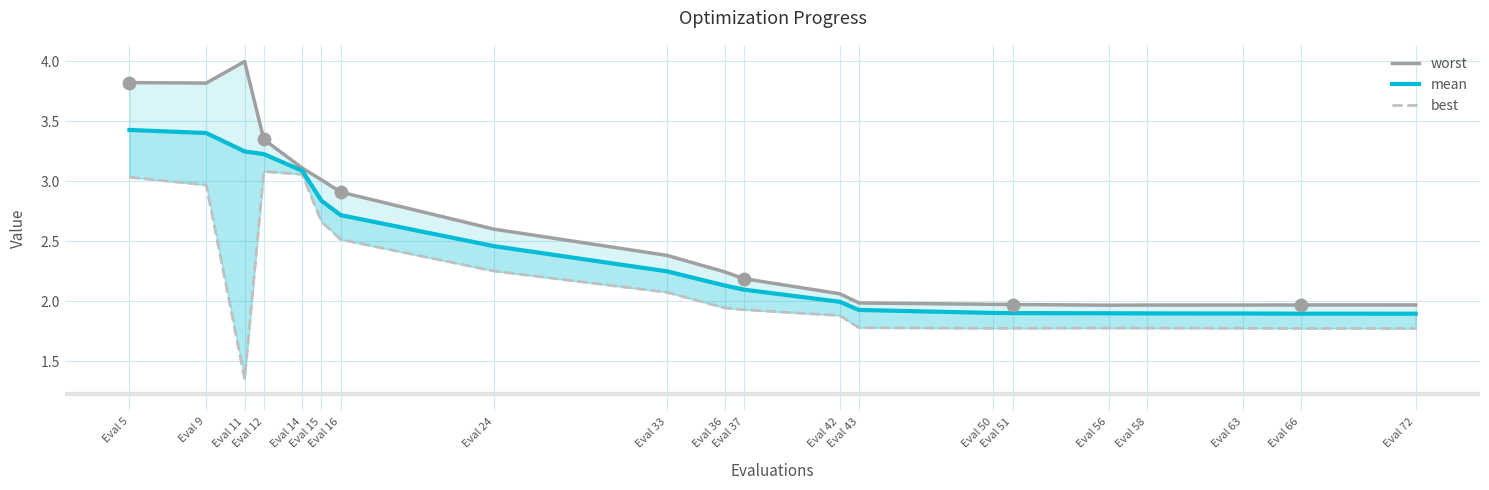

Which series has the largest total across all categories?

worst